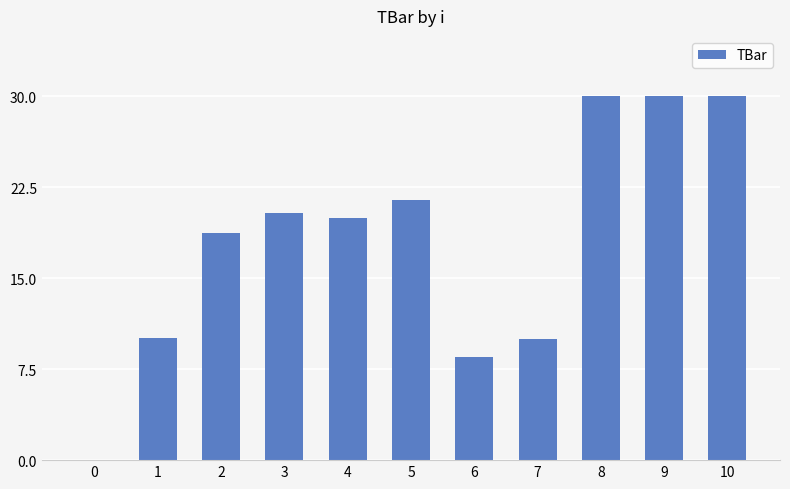

Reading right to left, list all the values displayed in this chart.

10=30.0	9=30.0	8=30.0	7=10.0	6=8.5	5=21.5	4=20.0	3=20.4	2=18.7	1=10.0	0=0.0